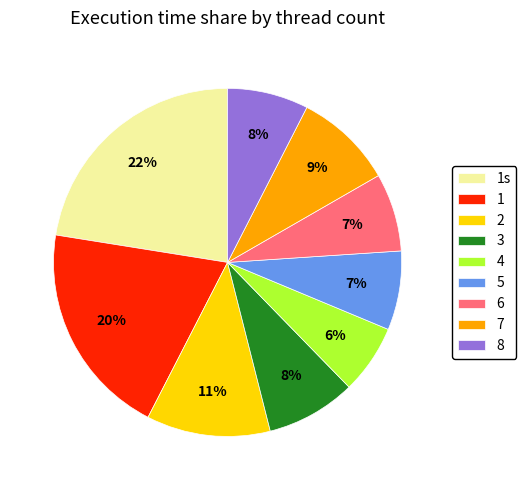

Is it true that 1s is 34% of the pie?

False